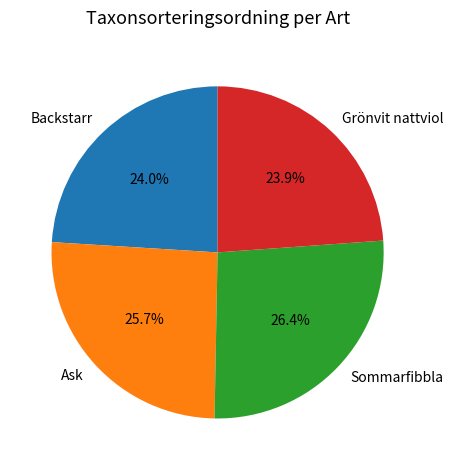

Count the number of slices in the pie.

4